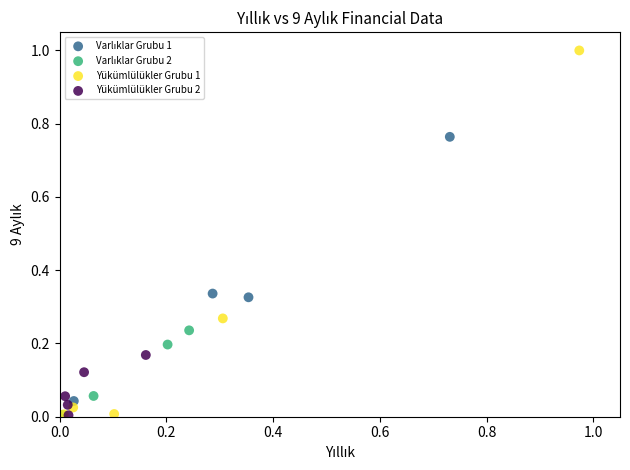

Which series has the widest spread of Y values?

Yükümlülükler Grubu 1